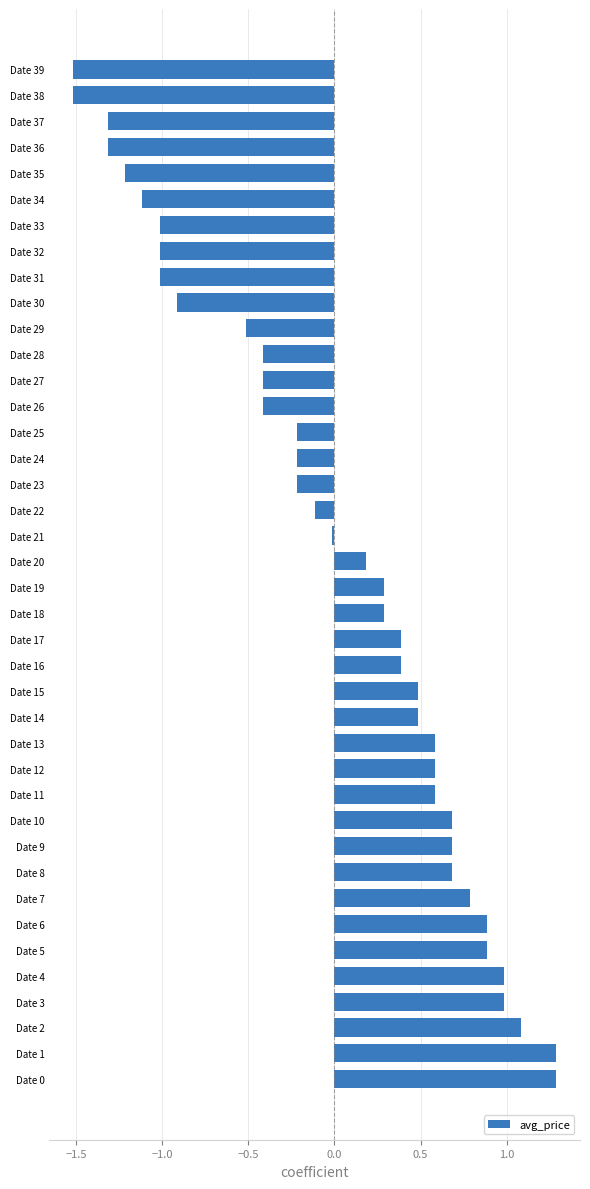

What is the maximum value shown in the chart?

1.3